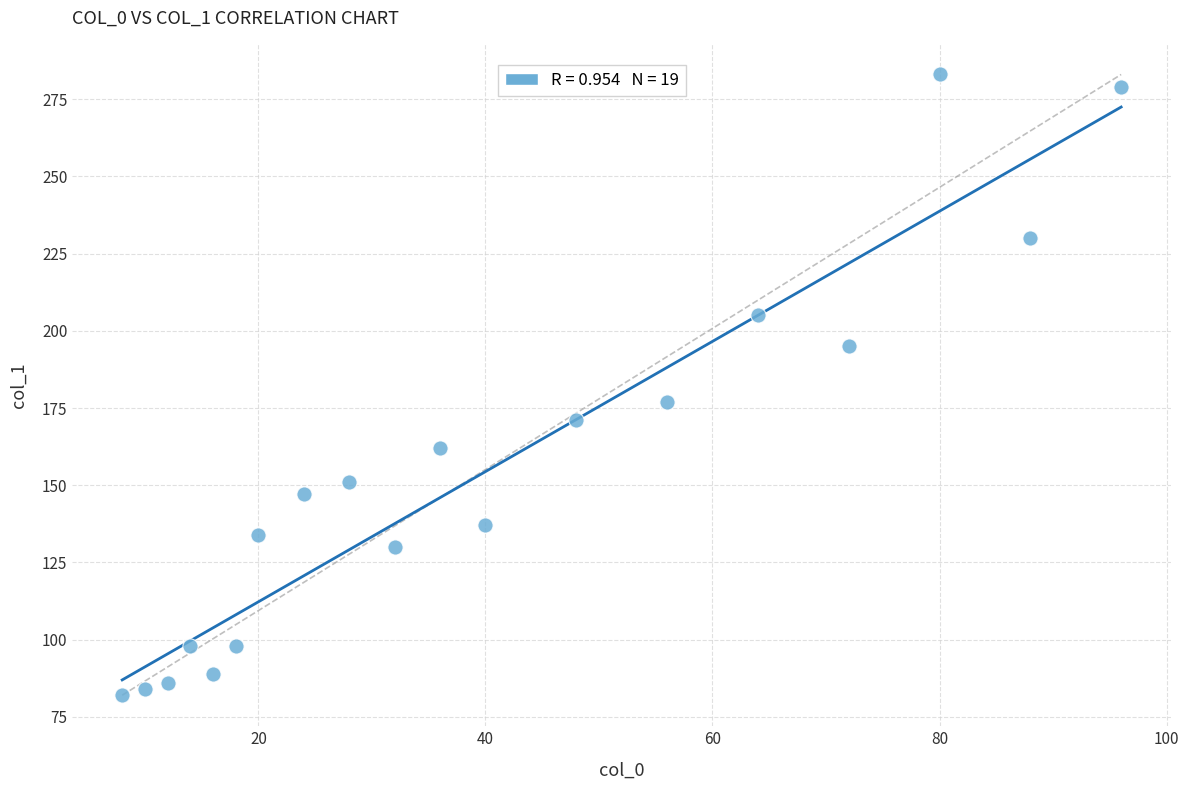

What Y value in the scatter plot is closest to 182?

177